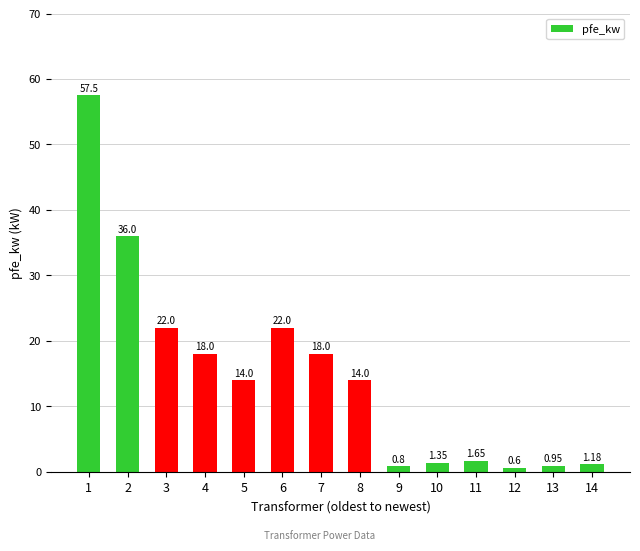

What is the change in value from 3 to 8?

-8.0